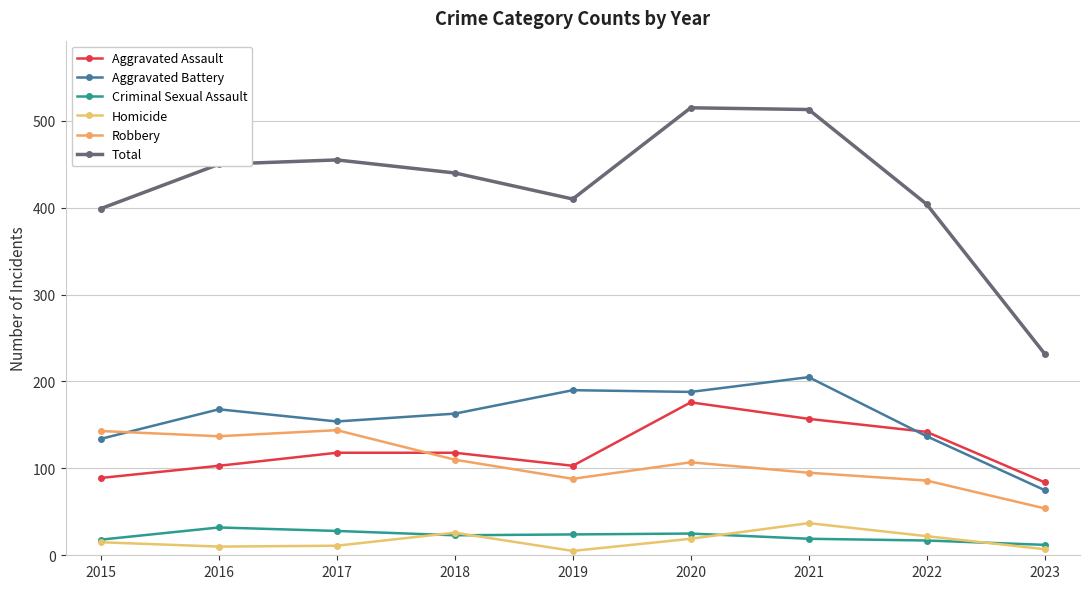

Between 2019 and 2016, which is larger?

2019